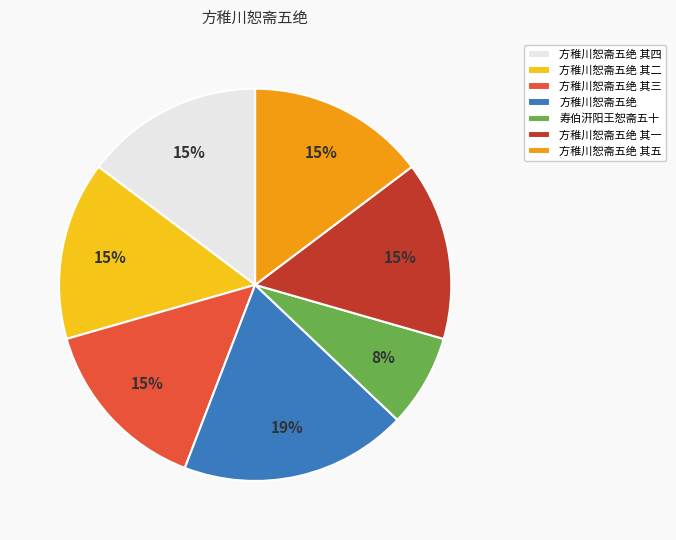

What percentage is the 方稚川恕斋五绝 其一 slice, to the nearest percent?

15%